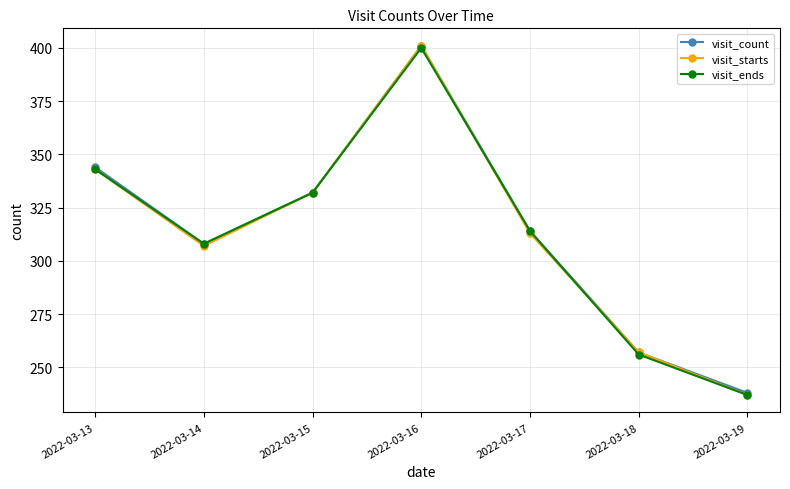

Which category has the lowest value across all series?

2022-03-19